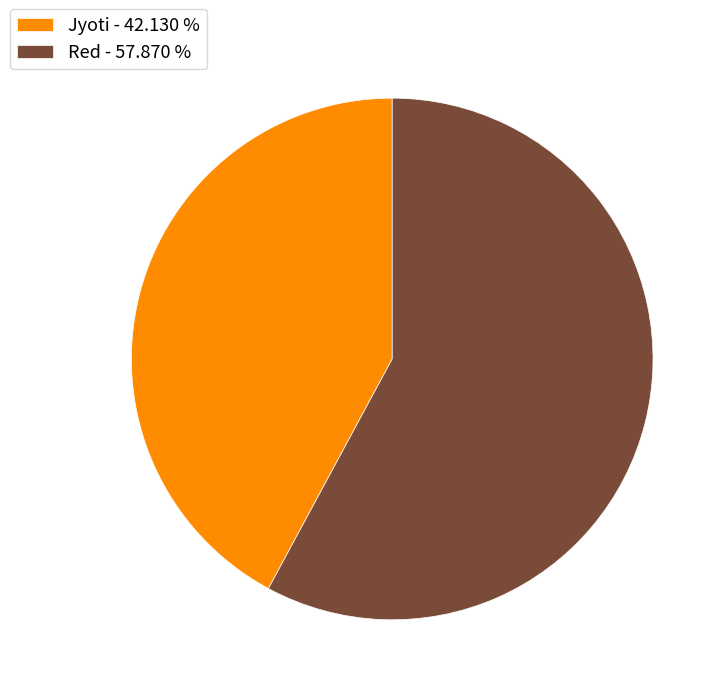

What is the ratio of the value at Red - 57.870 % to the value at Jyoti - 42.130 %?

1.4